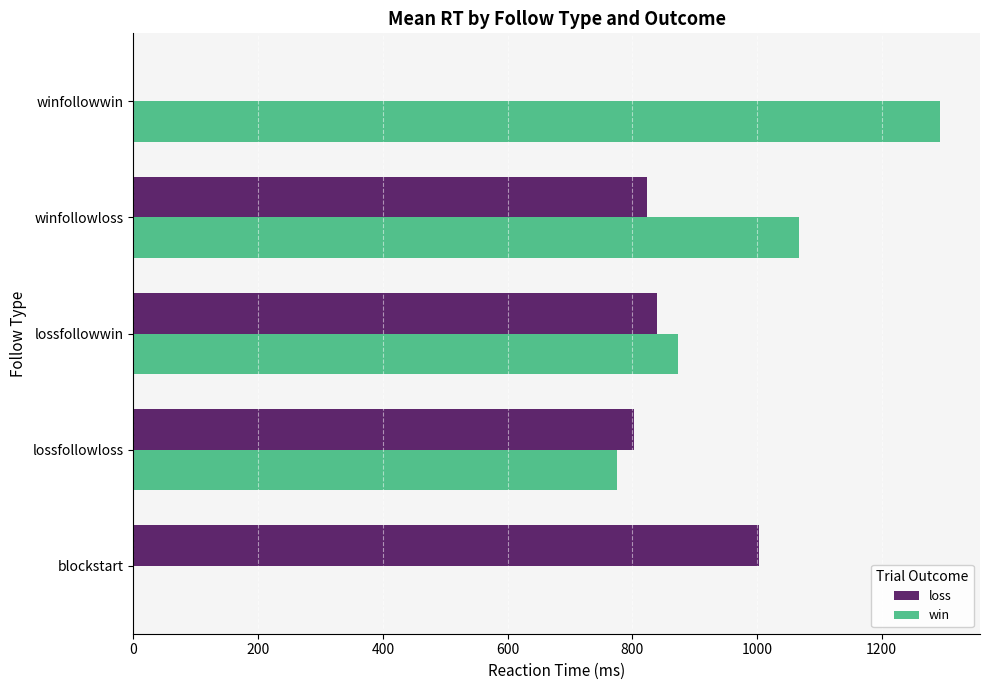

At which label is loss closest to 502?

lossfollowloss